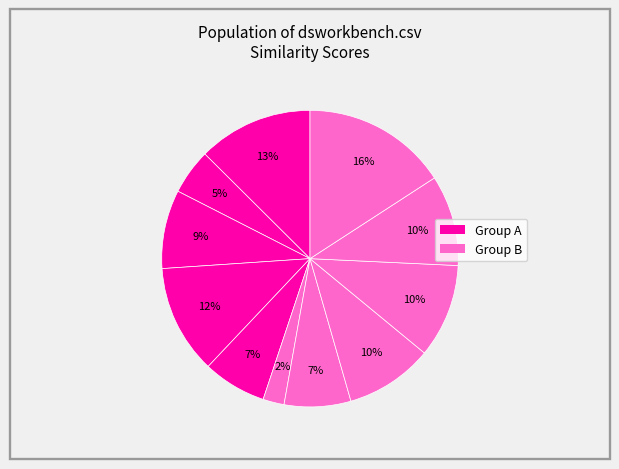

How many slices are in this pie chart?

11